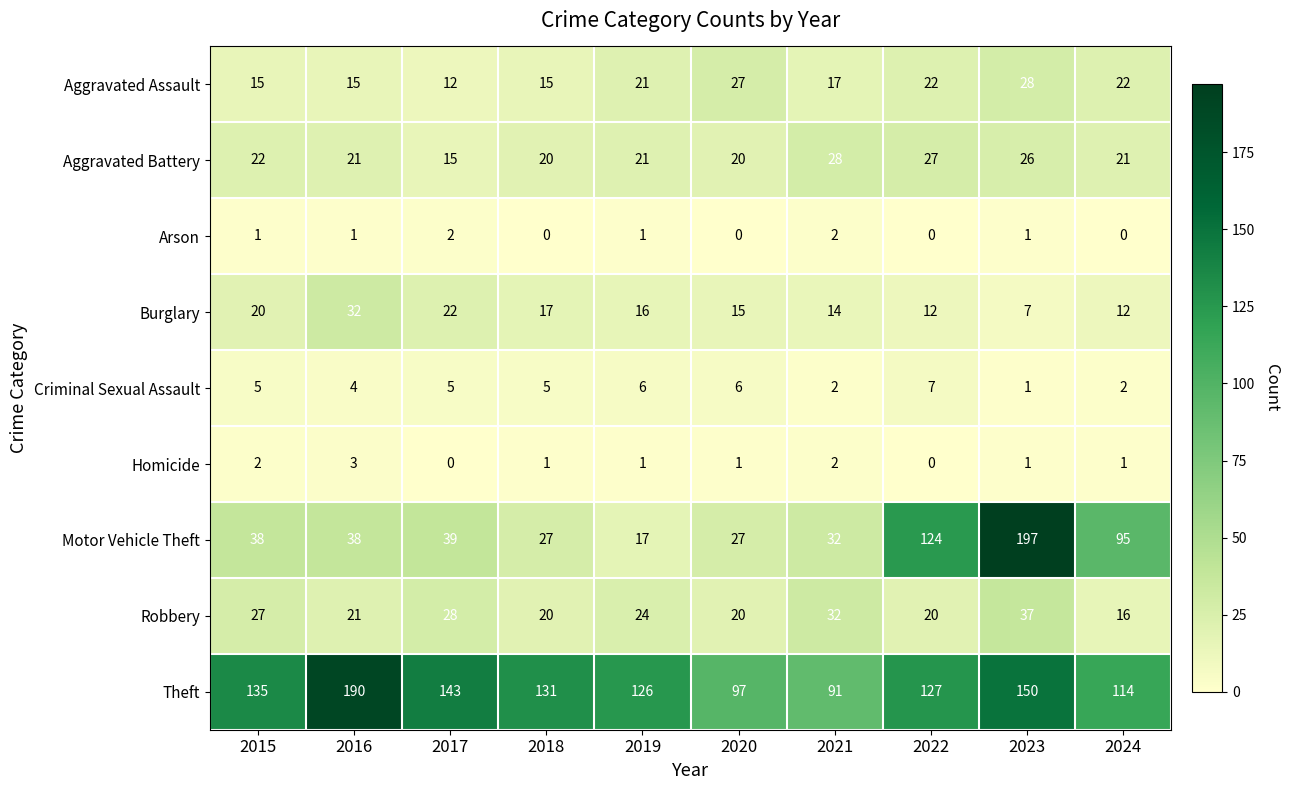

What is the difference between the maximum and minimum values in the Robbery series?

21